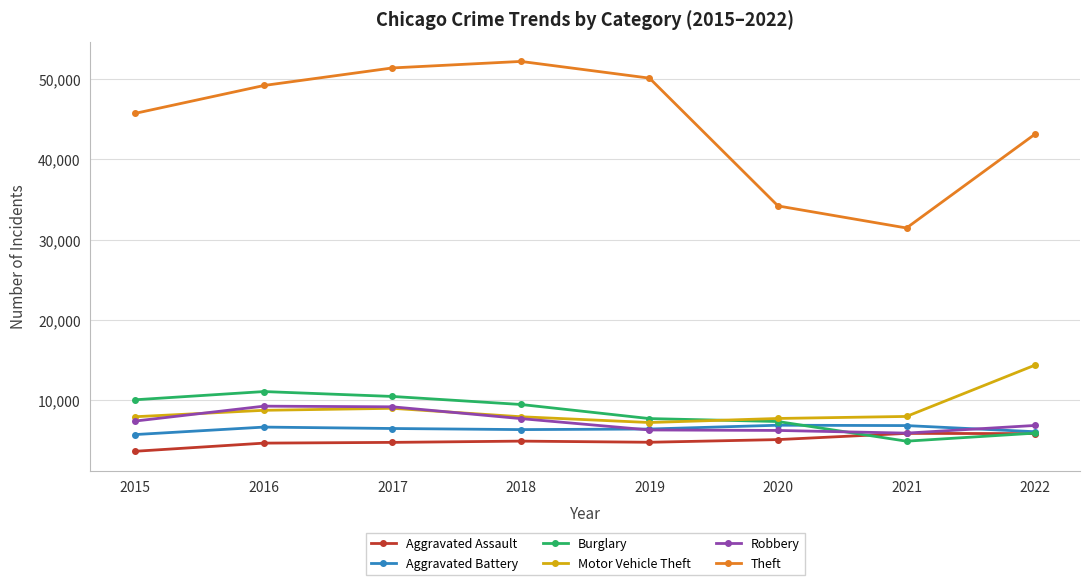

What is the total value across all series at 2019?

82515